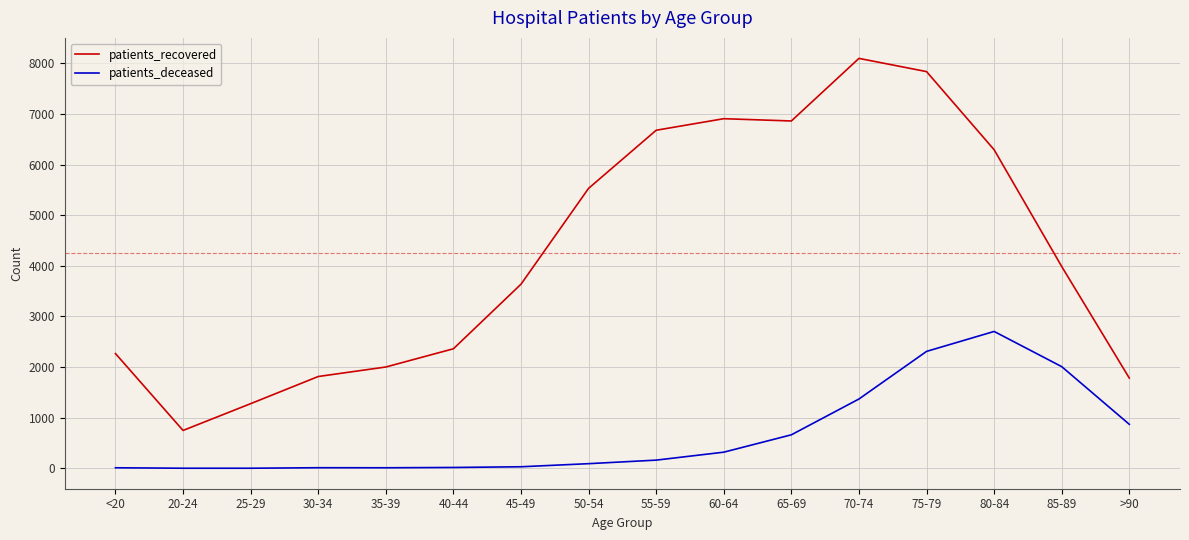

What is the total value across all series at 35-39?

2014